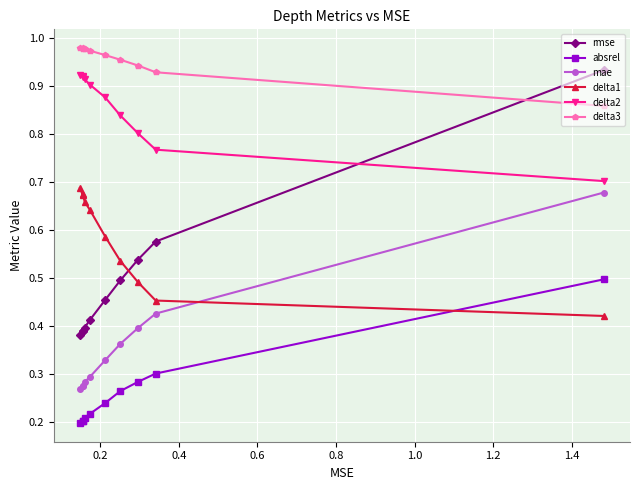

Rank the series by their maximum value, from lowest to highest.

absrel, mae, delta1, delta2, rmse, delta3